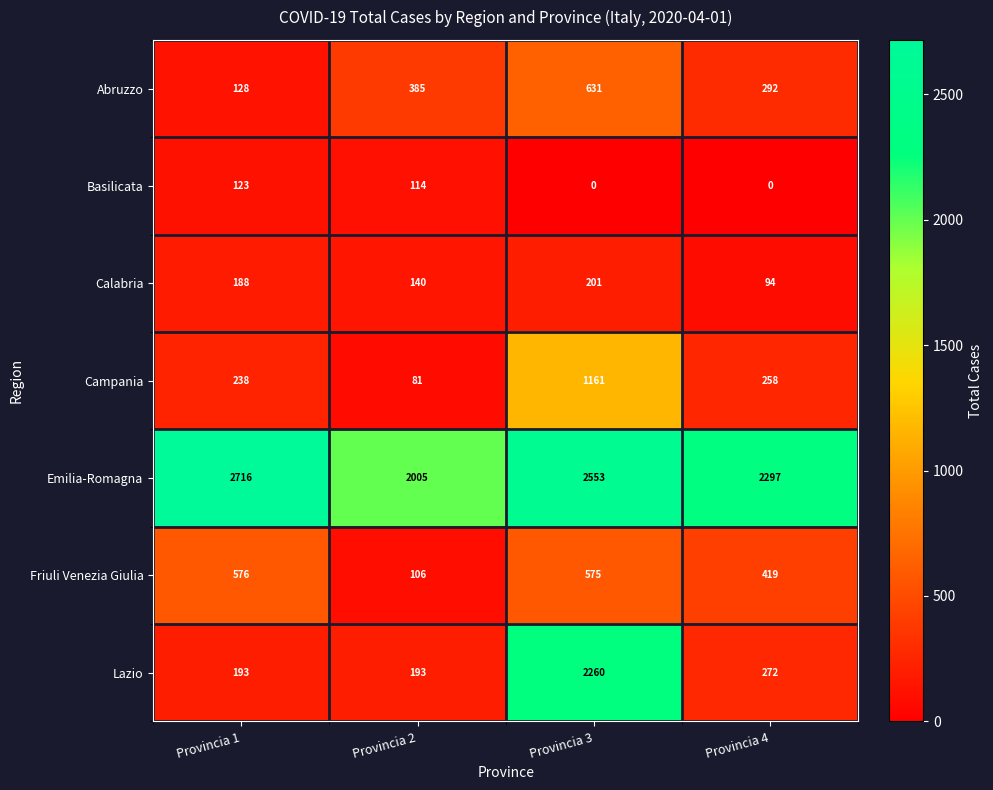

Read the Abruzzo value at Provincia 2, to the nearest 100.

400